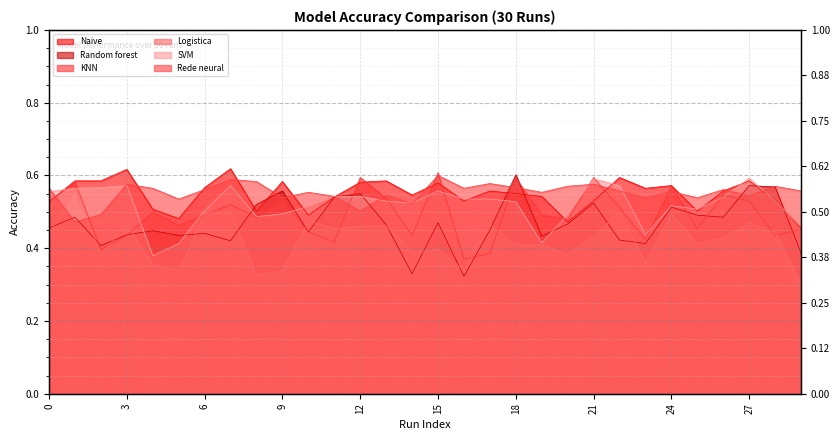

How many times do Naive and Rede neural cross each other?

12